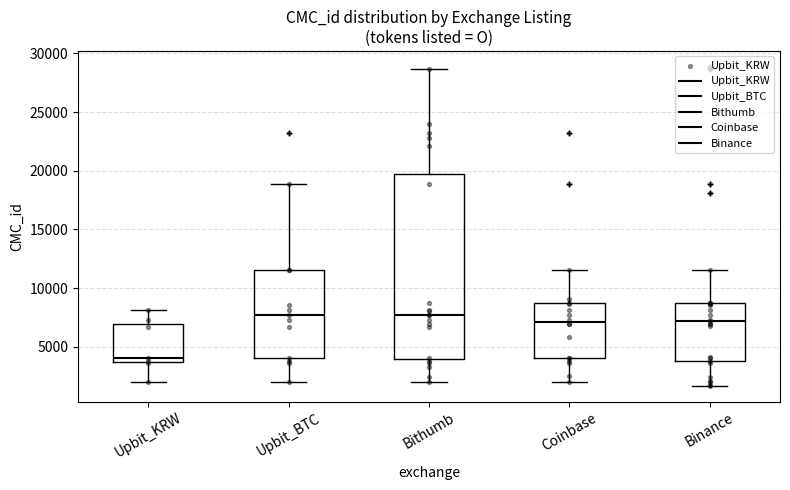

Which box's median line is the lowest?

Upbit_KRW